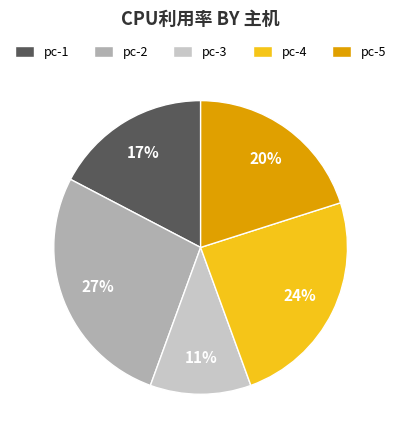

The pc-4 slice represents 24% of the pie. True or false?

True